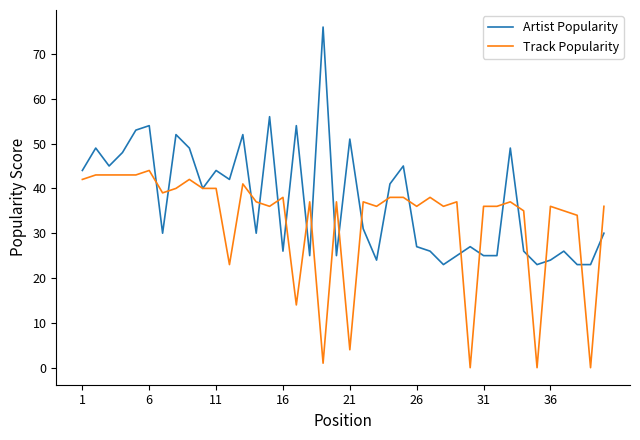

List the series in order of their overall mean, highest first.

Artist Popularity, Track Popularity